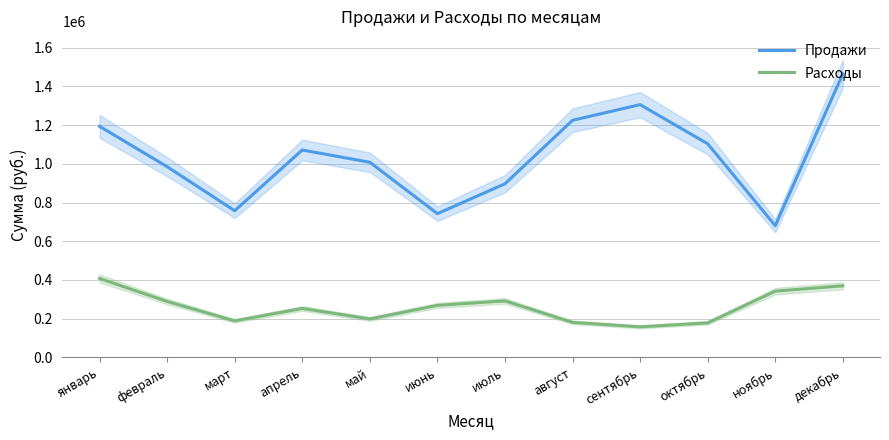

At which category is the sum across all series the highest?

декабрь